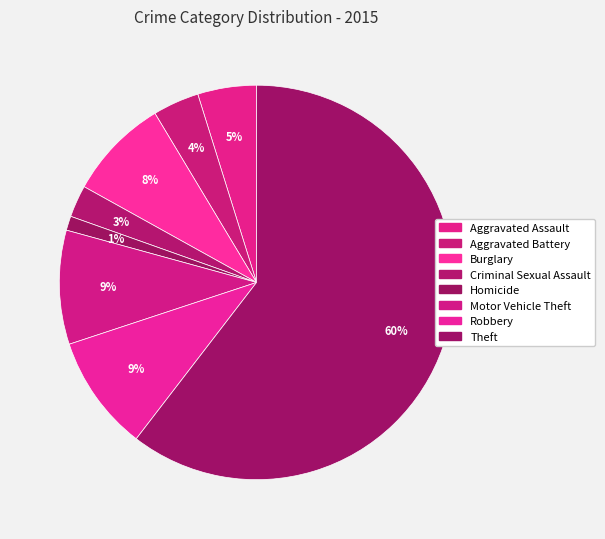

To the nearest percent, what portion does Homicide represent?

1%